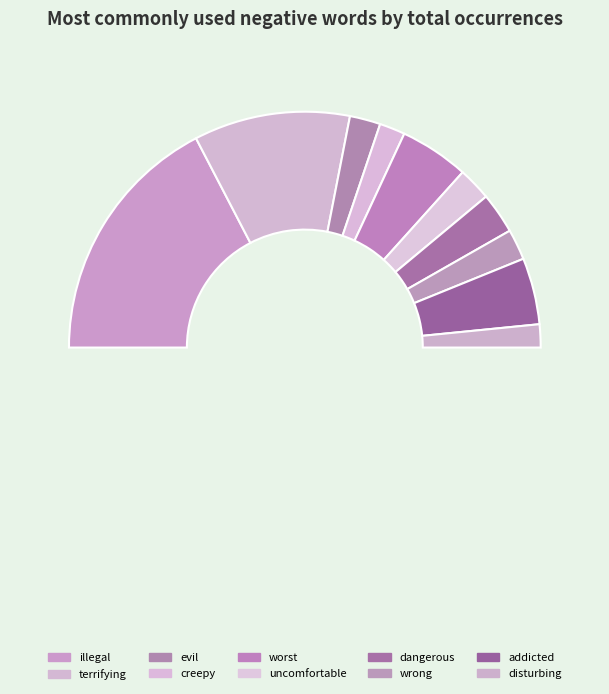

Combined, do wrong and evil account for over 50%?

No